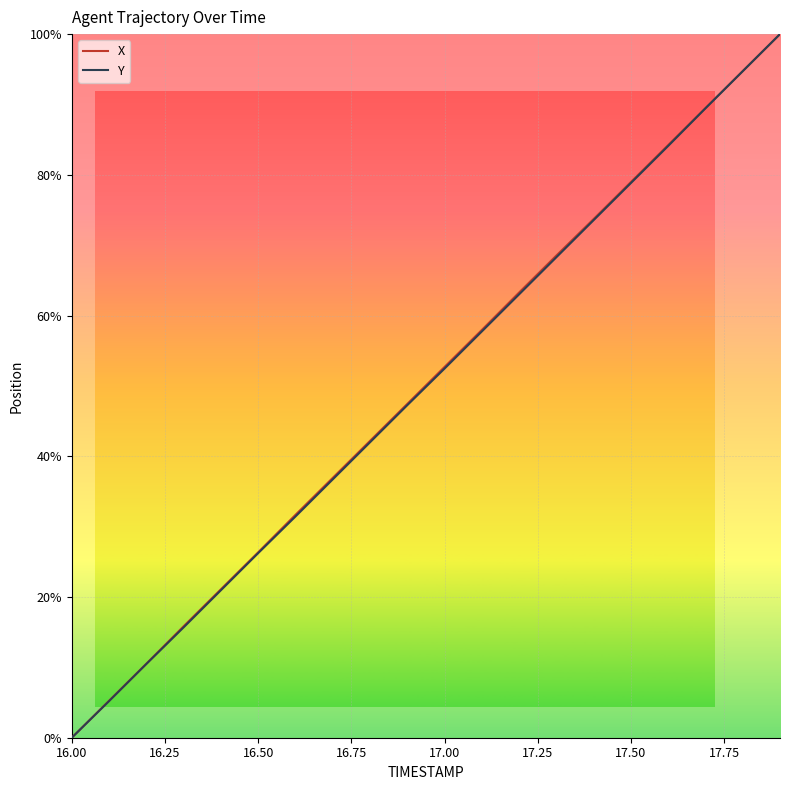

How many series are shown in this chart?

2